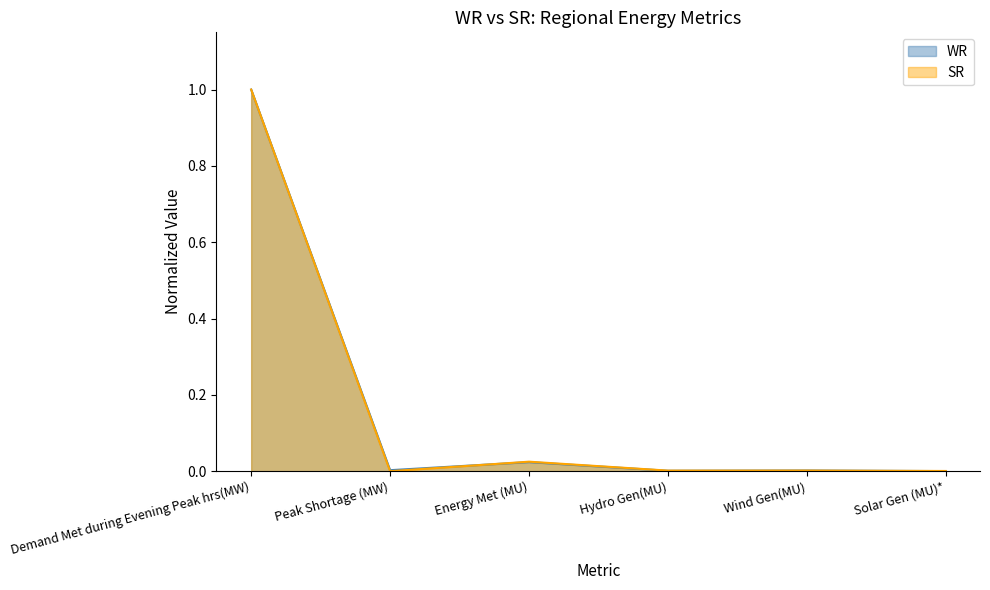

Which has a higher value, Wind Gen(MU) or Energy Met (MU)?

Energy Met (MU)